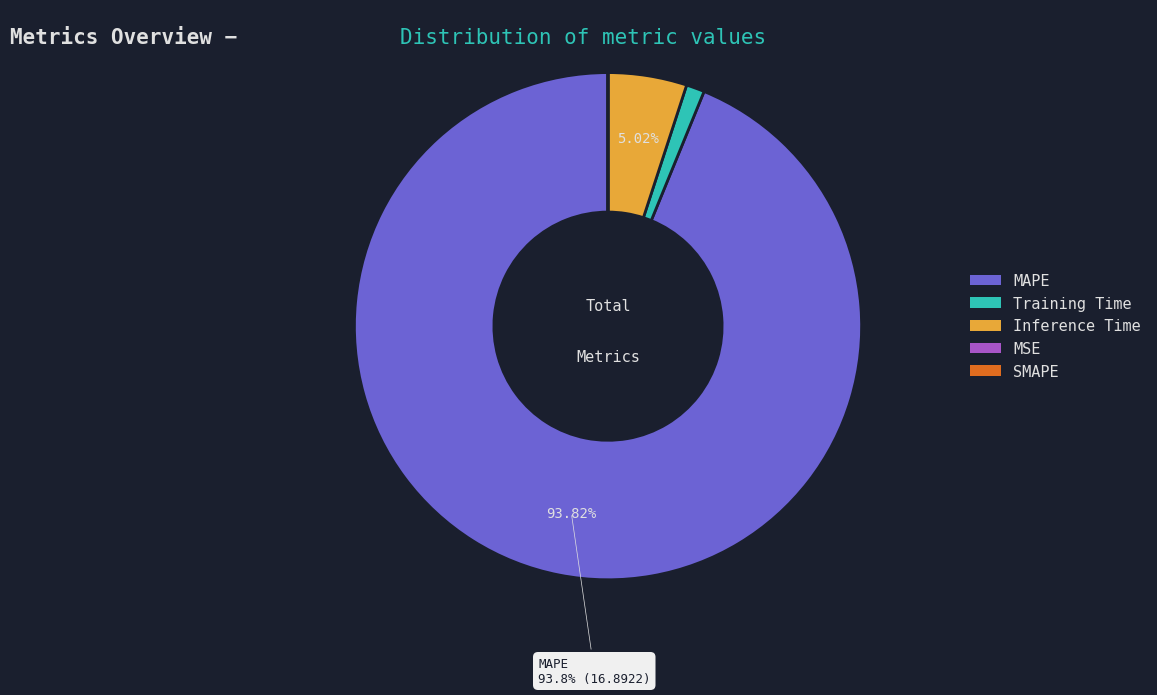

Is there any slice that represents more than half of the pie?

Yes